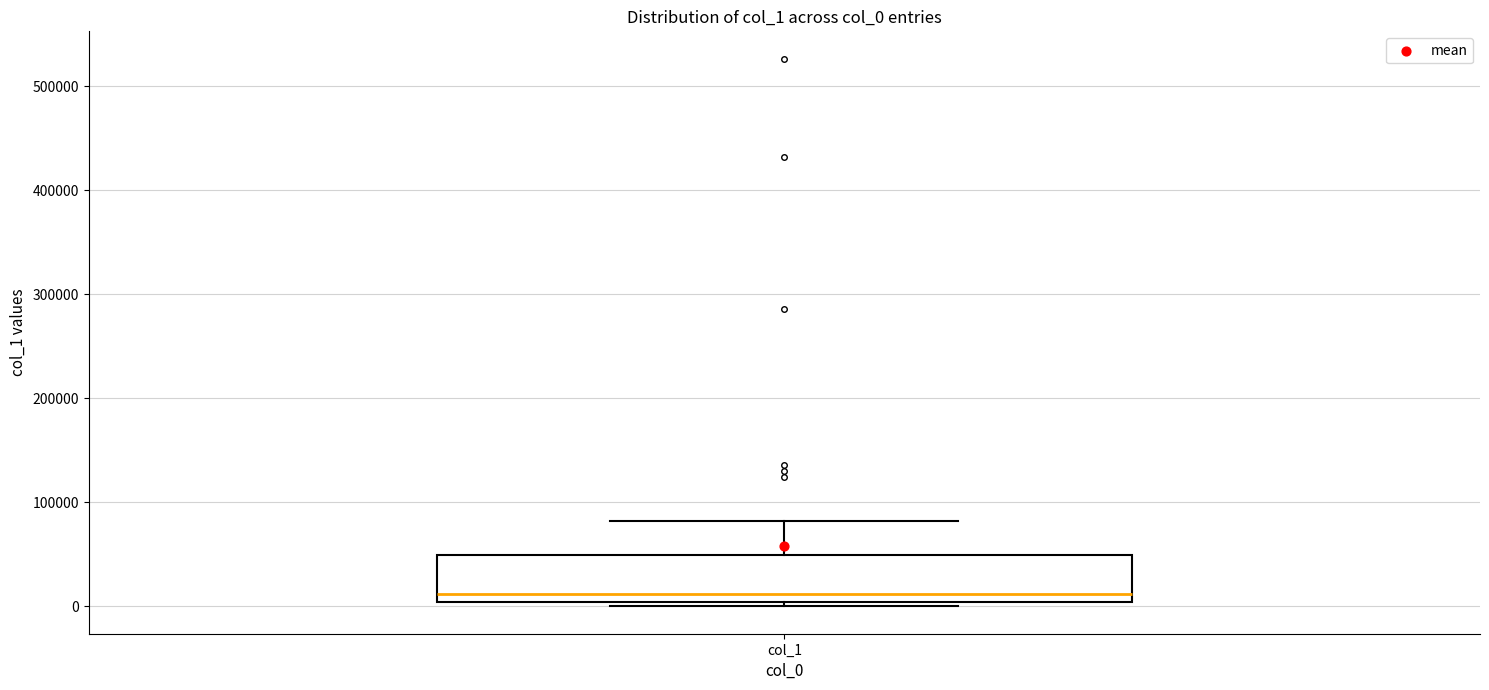

Transcribe this box plot: give where the median line is, the range the box spans, and where the two whiskers end, as read against the y-axis. The values are not printed on the chart, so give them approximately, as read against the axis.

median 10000, box 0 to 50000, whiskers 0 (just below the box's lower edge) to 80000